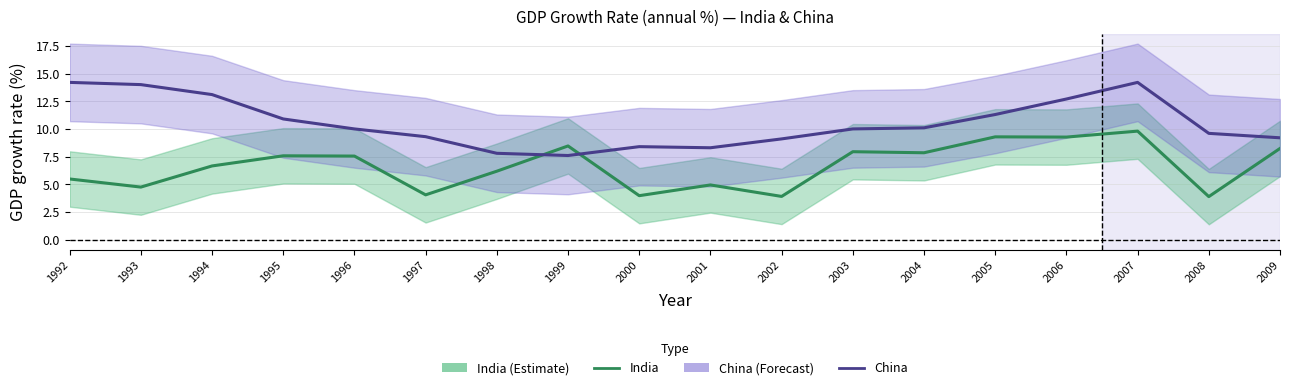

Where is China nearest to the value 10?

1996